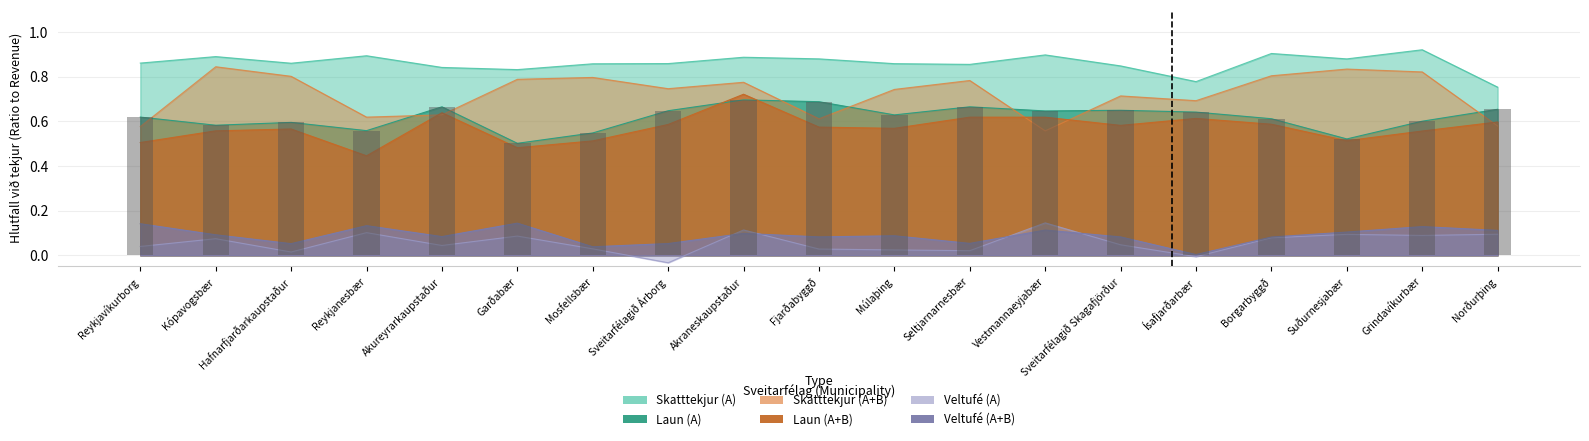

Is it true that Laun (A) equals 0.6 at Grindavíkurbær?

True